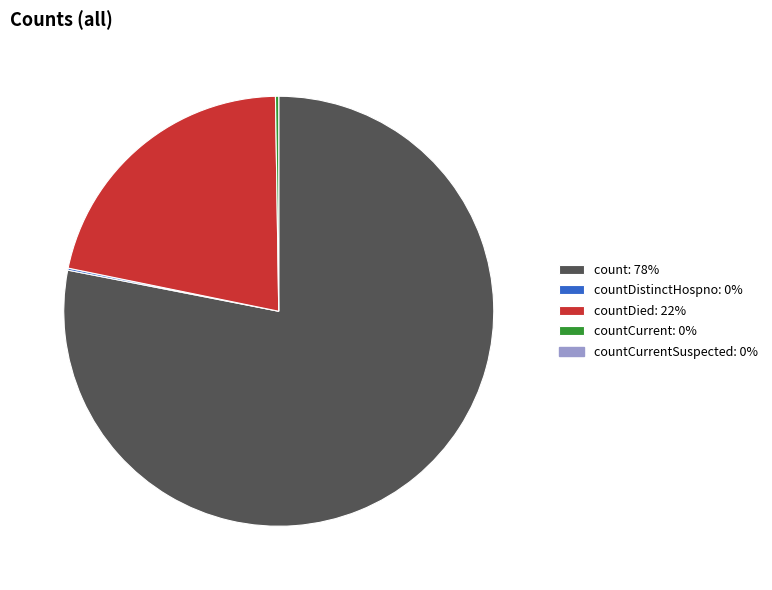

Does any single category account for the majority?

Yes